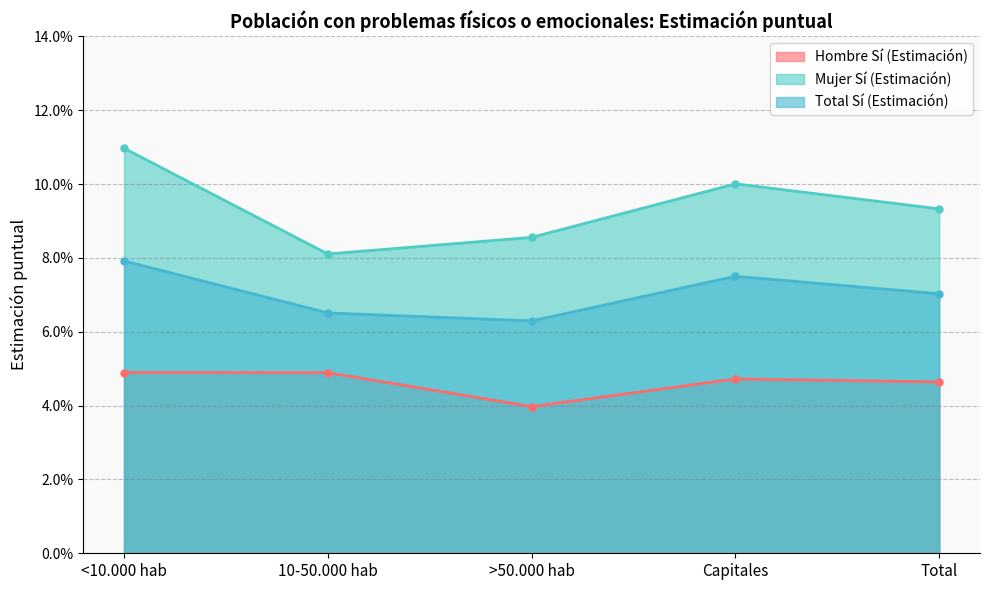

What is the label of the 1st point from the left?

<10.000 hab